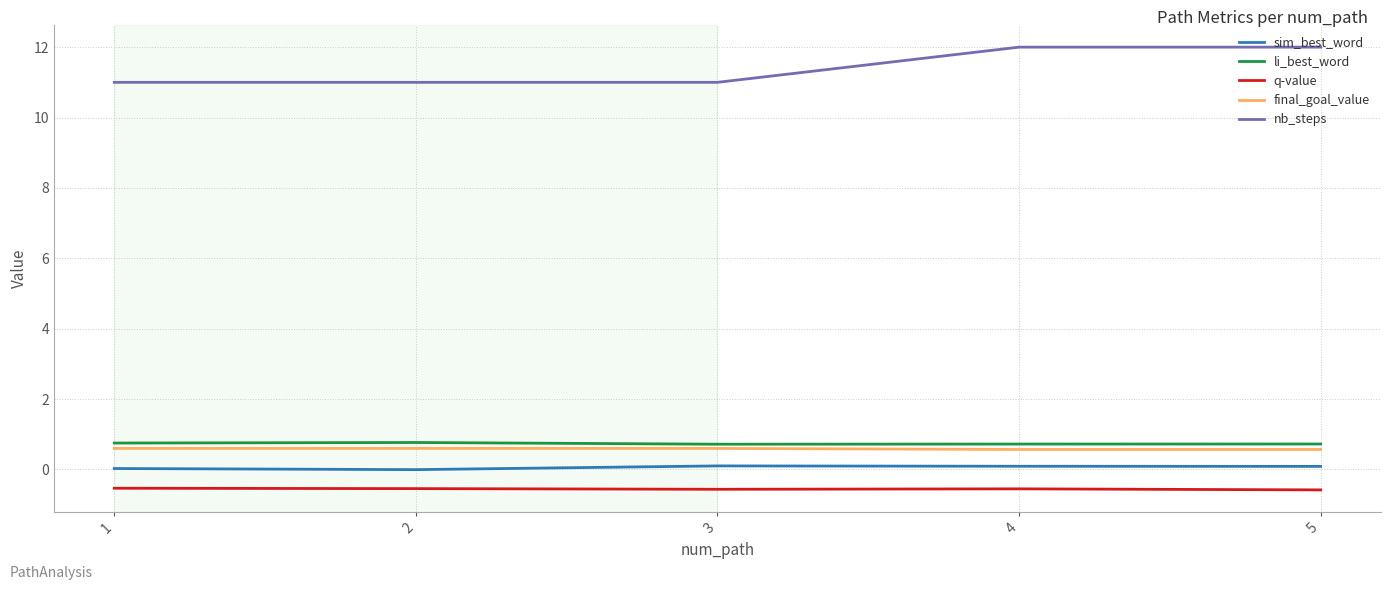

What is the total value across all series at 2?

11.8